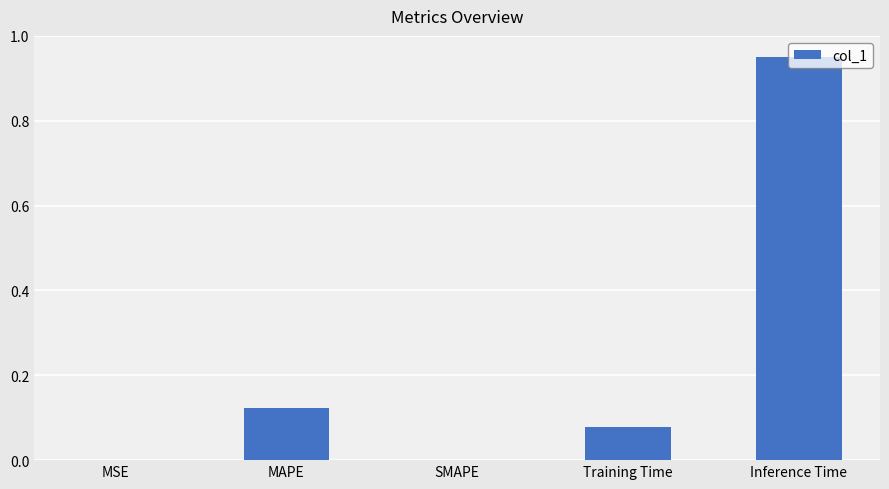

The value at MSE is 0.0. True or false?

True